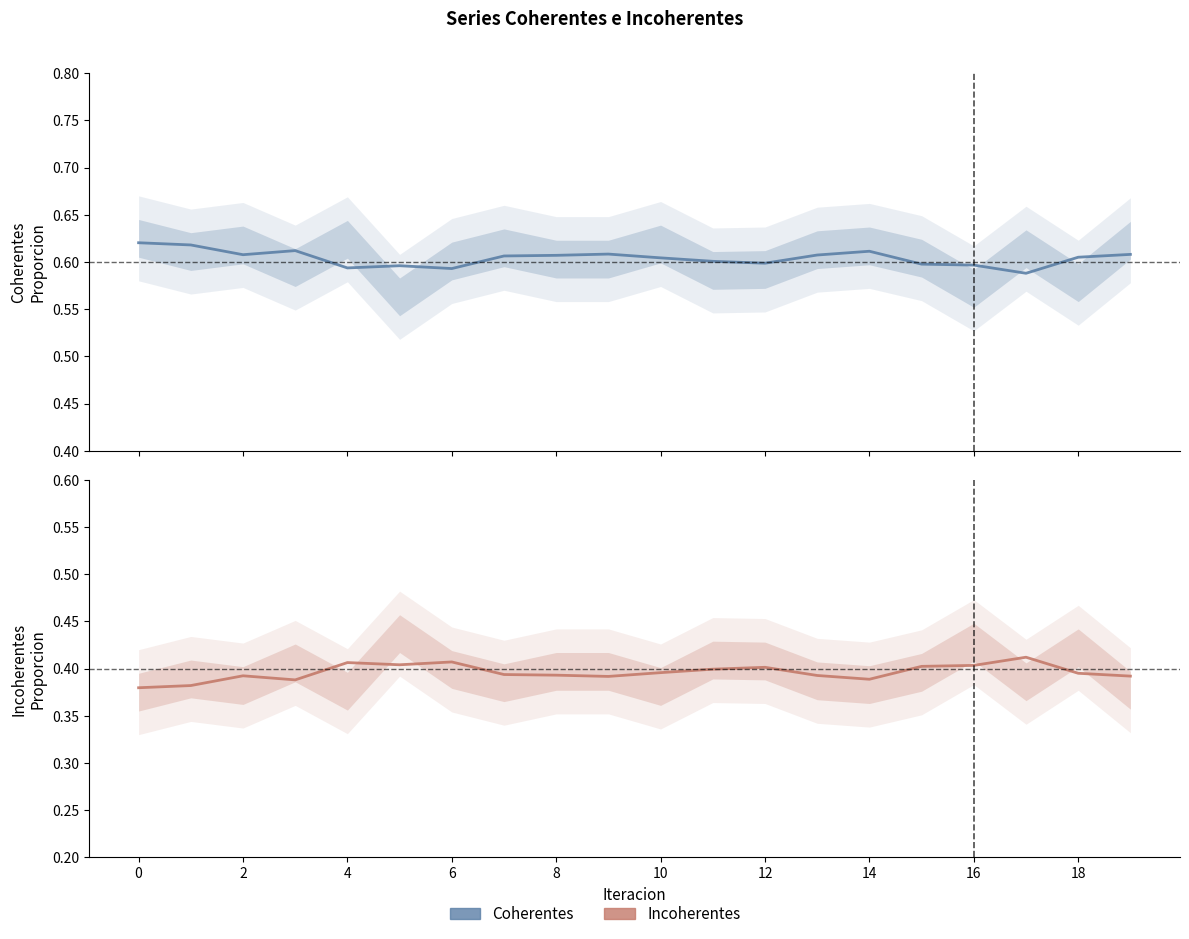

In Incoherentes, how many points are lower than both neighbors (excluding endpoints)?

4